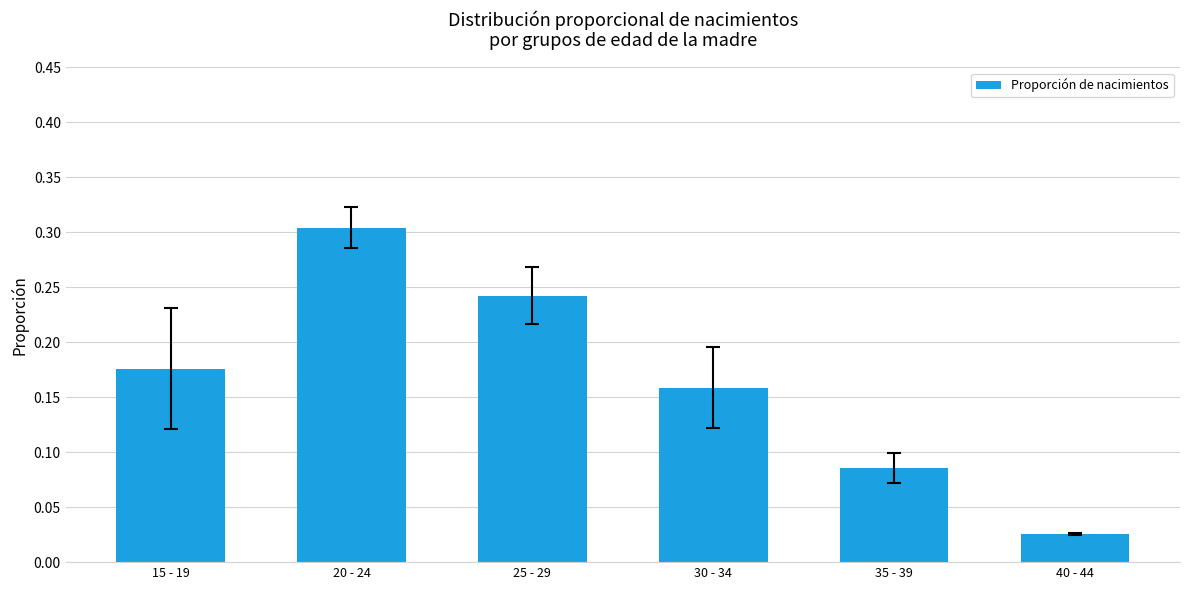

What is the label of the 1st bar from the right?

40 - 44